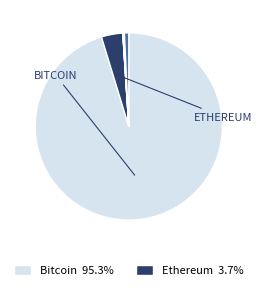

Does any single category account for the majority?

Yes